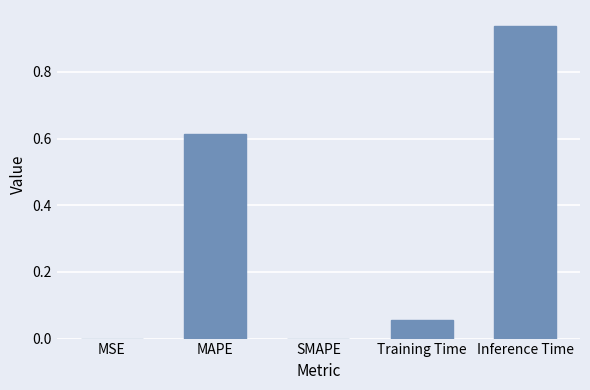

True or false: the data shows 0.6 at SMAPE.

False